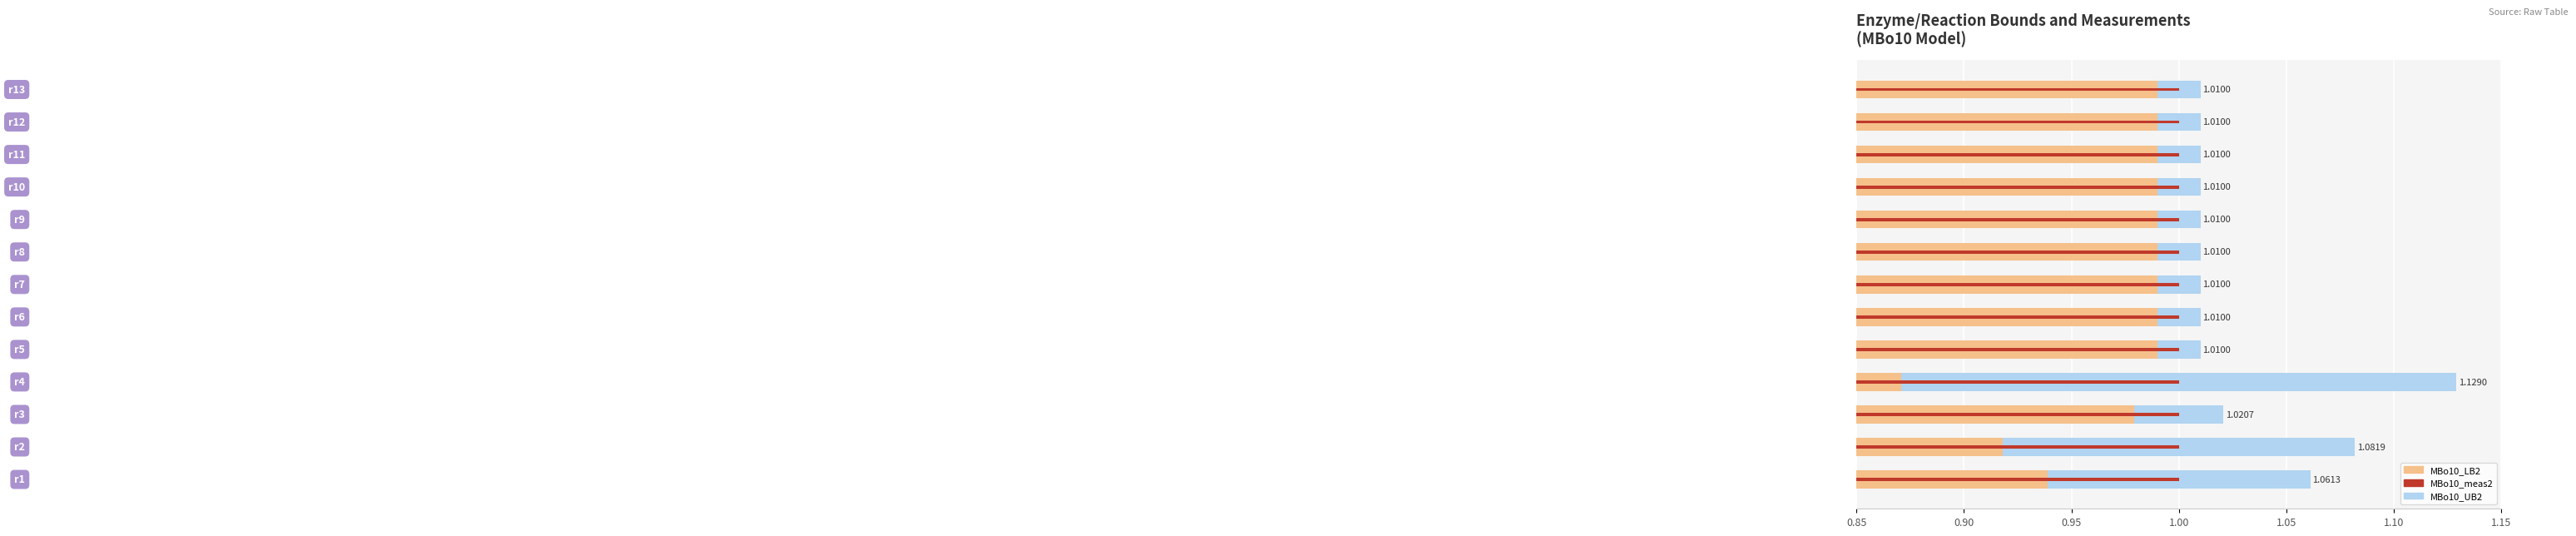

Does the chart contain stacked bars?

No